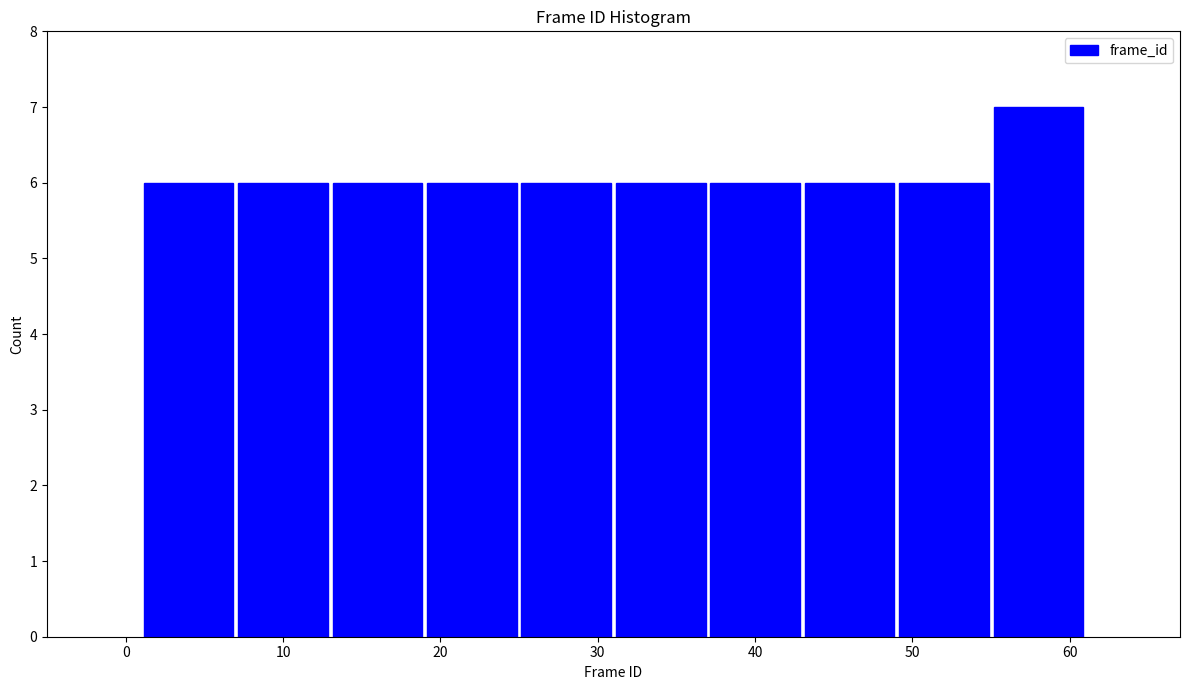

Reading left to right, transcribe this chart: for each bar, give the range it covers on the x-axis and its height. The values are not printed on the chart, so give them approximately, as read against the axis.

1 to 7: 6
7 to 13: 6
13 to 19: 6
19 to 25: 6
25 to 31: 6
31 to 37: 6
37 to 43: 6
43 to 49: 6
49 to 55: 6
55 to 61: 7